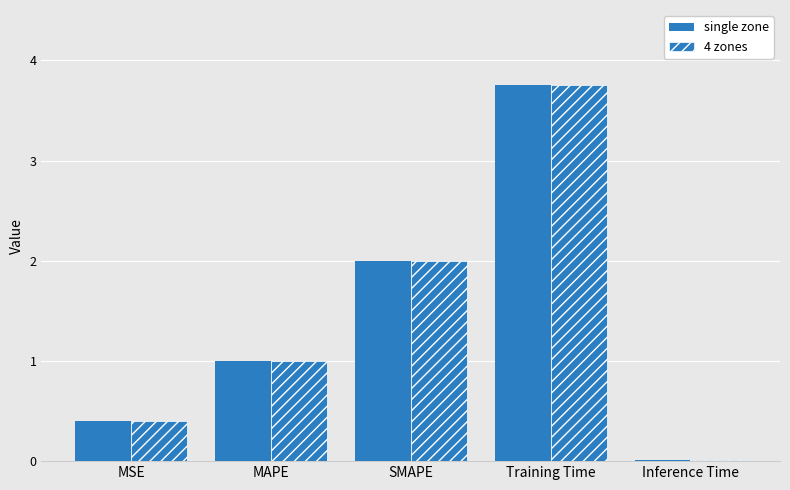

Count the number of categories in the chart.

5